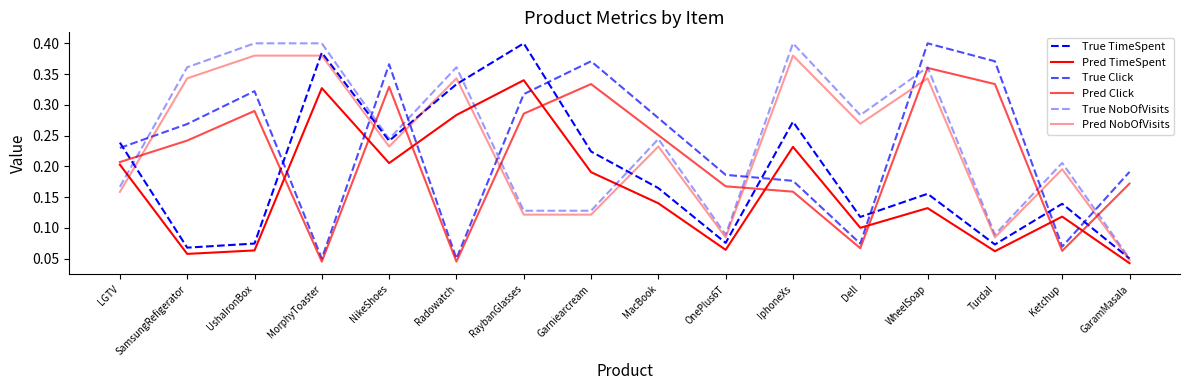

Reading right to left, extract all data points from this chart.

True TimeSpent: GaramMasala=0.1	Ketchup=0.1	Turdal=0.1	WheelSoap=0.2	Dell=0.1	IphoneXs=0.3	OnePlus6T=0.1	MacBook=0.2	Garniearcream=0.2	RaybanGlasses=0.4	Radowatch=0.3	NikeShoes=0.2	MorphyToaster=0.4	UshaIronBox=0.1	SamsungRefigerator=0.1	LGTV=0.2
Pred TimeSpent: GaramMasala=0.0	Ketchup=0.1	Turdal=0.1	WheelSoap=0.1	Dell=0.1	IphoneXs=0.2	OnePlus6T=0.1	MacBook=0.1	Garniearcream=0.2	RaybanGlasses=0.3	Radowatch=0.3	NikeShoes=0.2	MorphyToaster=0.3	UshaIronBox=0.1	SamsungRefigerator=0.1	LGTV=0.2
True Click: GaramMasala=0.2	Ketchup=0.1	Turdal=0.4	WheelSoap=0.4	Dell=0.1	IphoneXs=0.2	OnePlus6T=0.2	MacBook=0.3	Garniearcream=0.4	RaybanGlasses=0.3	Radowatch=0.1	NikeShoes=0.4	MorphyToaster=0.1	UshaIronBox=0.3	SamsungRefigerator=0.3	LGTV=0.2
Pred Click: GaramMasala=0.2	Ketchup=0.1	Turdal=0.3	WheelSoap=0.4	Dell=0.1	IphoneXs=0.2	OnePlus6T=0.2	MacBook=0.3	Garniearcream=0.3	RaybanGlasses=0.3	Radowatch=0.0	NikeShoes=0.3	MorphyToaster=0.0	UshaIronBox=0.3	SamsungRefigerator=0.2	LGTV=0.2
True NobOfVisits: GaramMasala=0.1	Ketchup=0.2	Turdal=0.1	WheelSoap=0.4	Dell=0.3	IphoneXs=0.4	OnePlus6T=0.1	MacBook=0.2	Garniearcream=0.1	RaybanGlasses=0.1	Radowatch=0.4	NikeShoes=0.2	MorphyToaster=0.4	UshaIronBox=0.4	SamsungRefigerator=0.4	LGTV=0.2
Pred NobOfVisits: GaramMasala=0.0	Ketchup=0.2	Turdal=0.1	WheelSoap=0.3	Dell=0.3	IphoneXs=0.4	OnePlus6T=0.1	MacBook=0.2	Garniearcream=0.1	RaybanGlasses=0.1	Radowatch=0.3	NikeShoes=0.2	MorphyToaster=0.4	UshaIronBox=0.4	SamsungRefigerator=0.3	LGTV=0.2